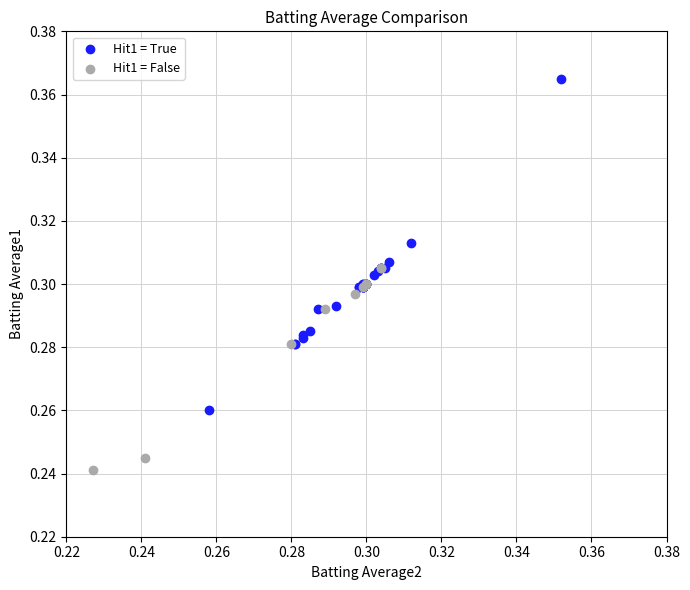

Which series contains the highest Y value?

Hit1 = True